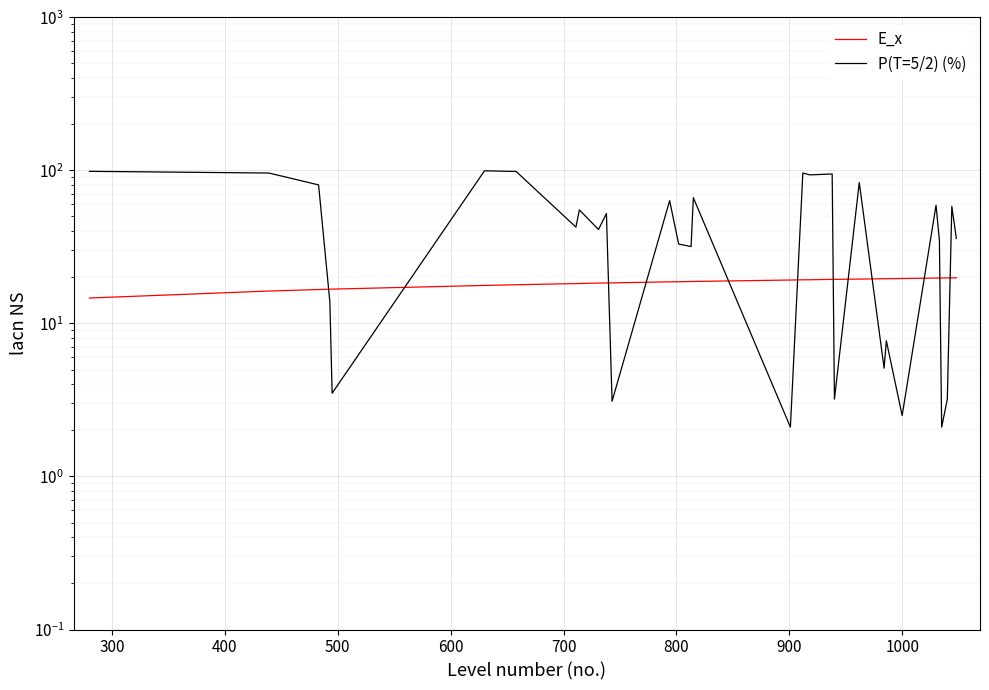

The value of E_x at 1100 is 10.4. True or false?

False